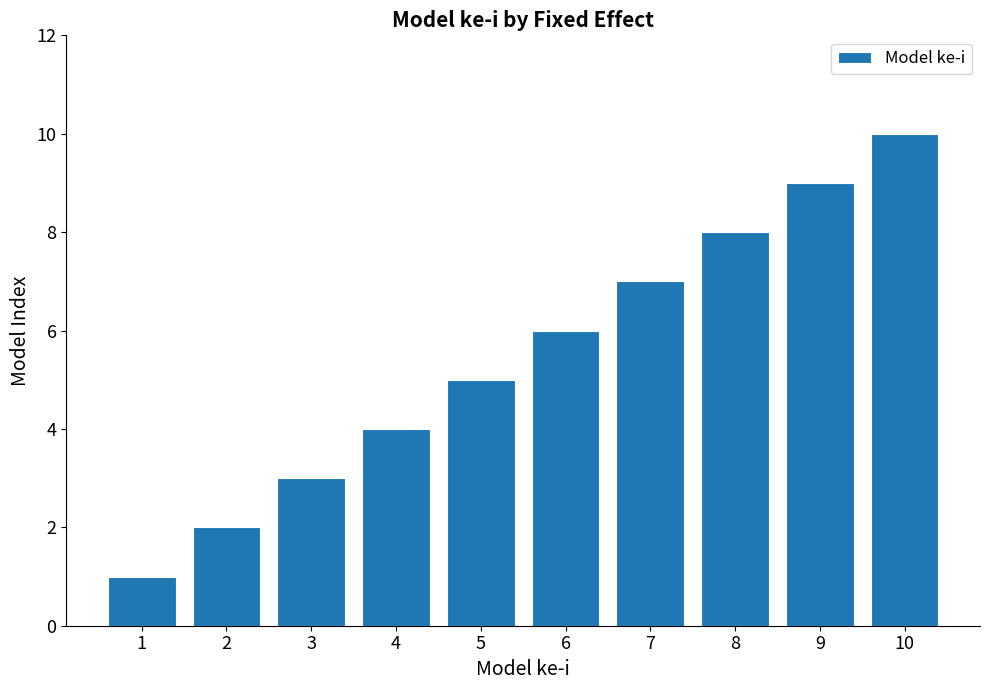

How many distinct data groups are displayed?

1